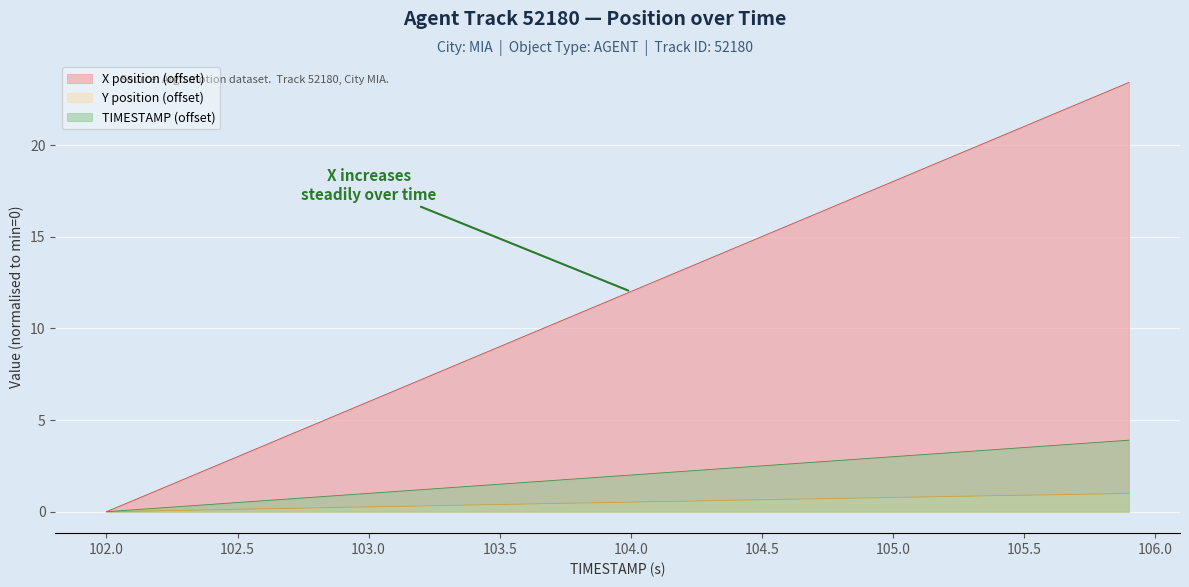

What is the label of the 20th point from the left?

103.9